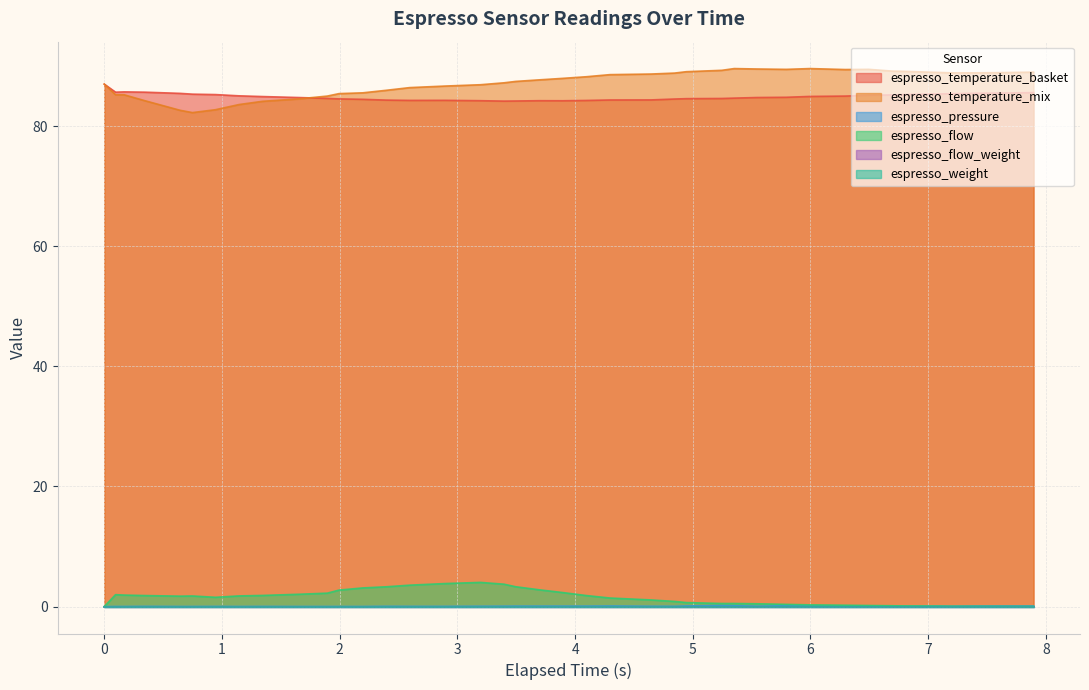

How many interior local peaks does the espresso_temperature_mix series have?

3